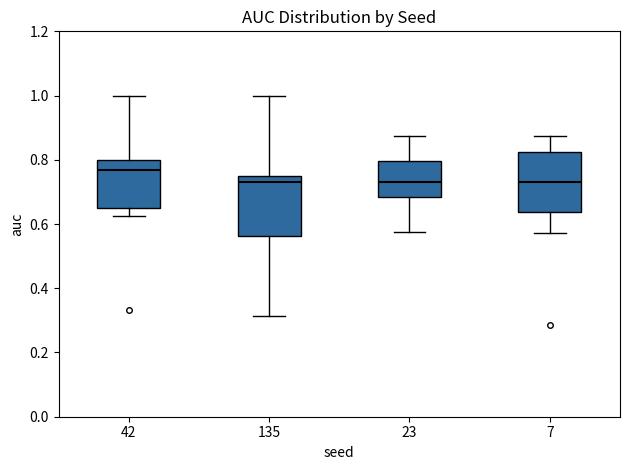

Reading left to right, read every box against the y-axis: the position of its median line, the range the box covers, and the ends of its whiskers. The values are not printed on the chart, so give them approximately, as read against the axis.

42: median 0.76, box 0.64 to 0.80, whiskers 0.62 to 1.00
135: median 0.74, box 0.56 to 0.76, whiskers 0.32 to 1.00
23: median 0.74, box 0.68 to 0.80, whiskers 0.58 to 0.88
7: median 0.74, box 0.64 to 0.82, whiskers 0.58 to 0.88